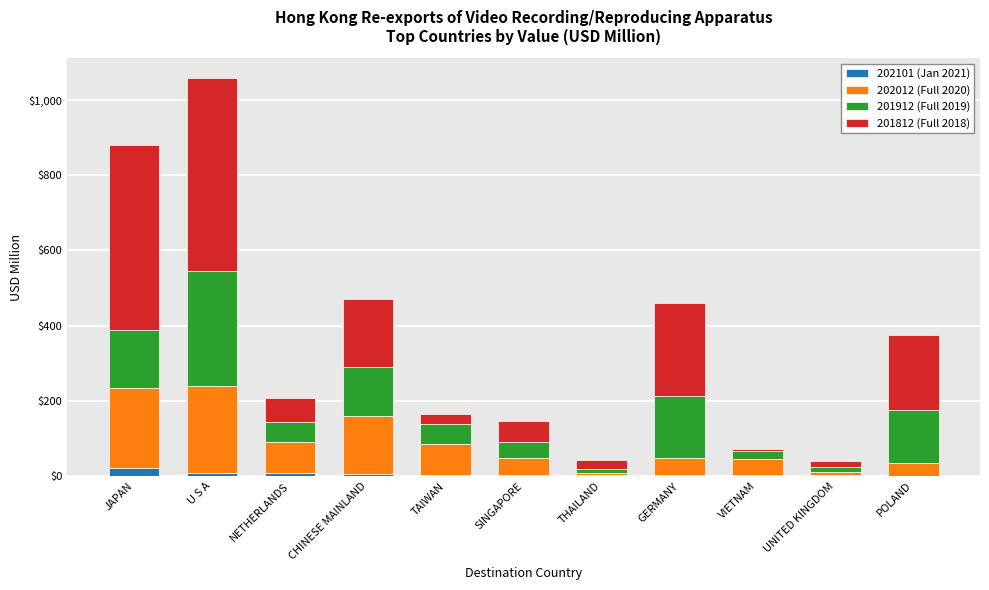

What is the sum of all 202101 (Jan 2021) values?

62.4